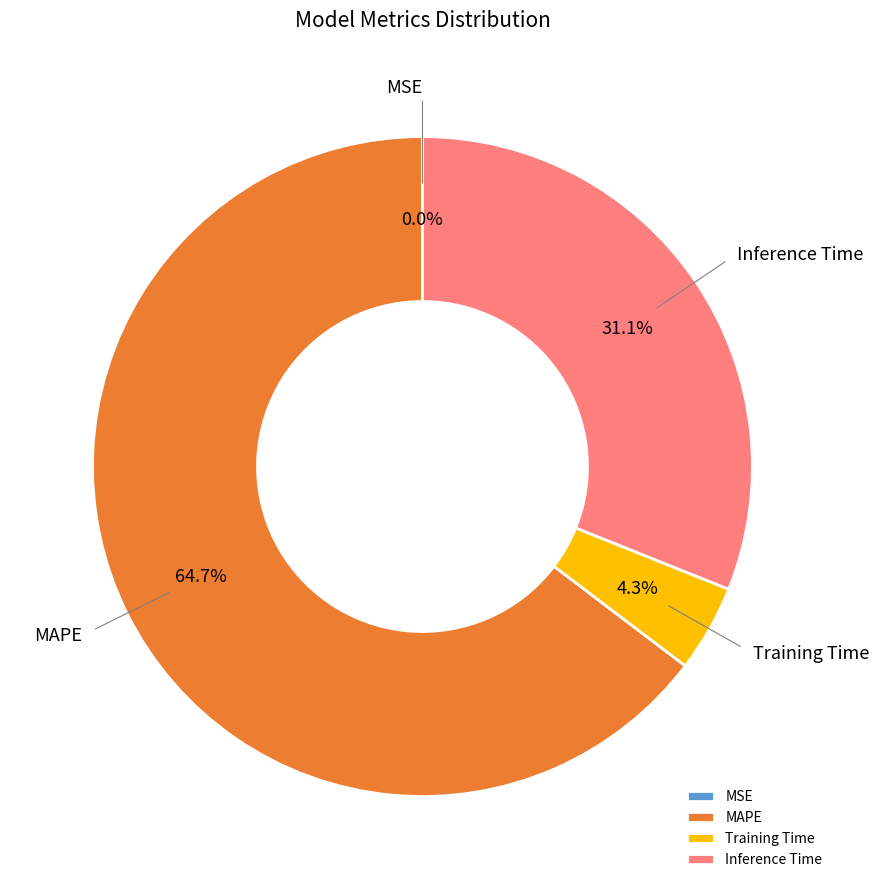

Which category has the biggest portion of the pie?

MAPE